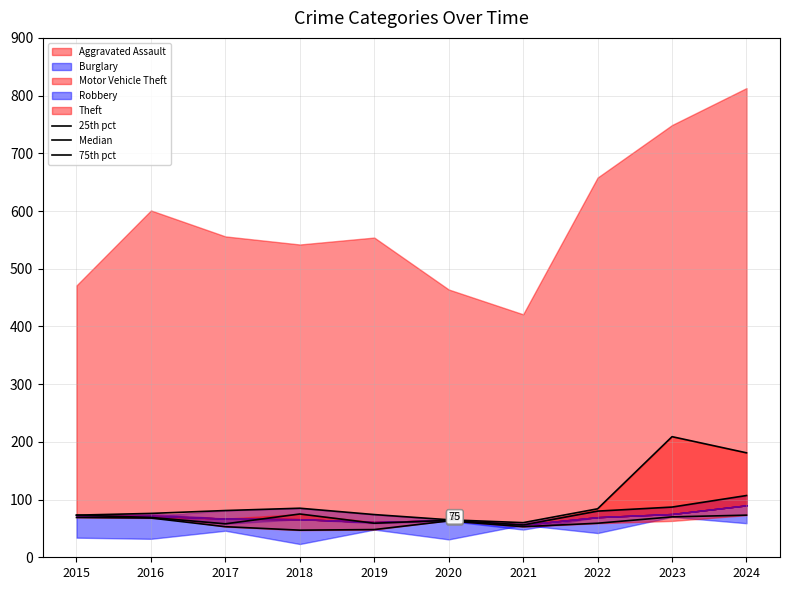

At which category is the sum across all series the highest?

2023